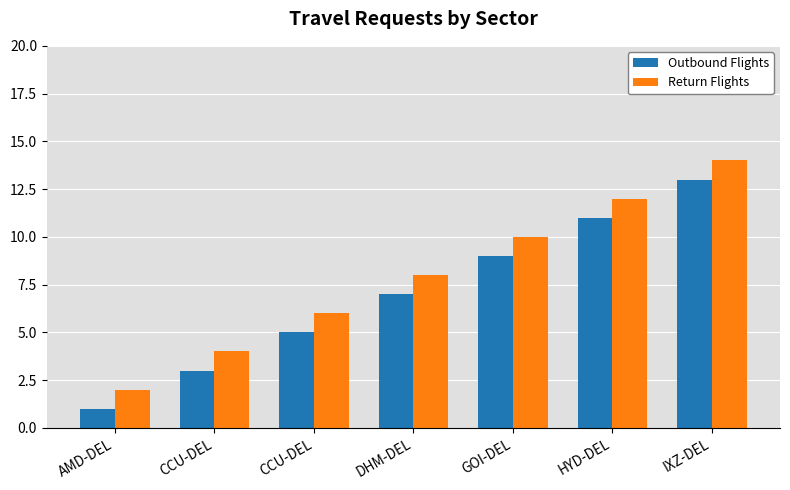

Reading left to right, list all the values displayed in this chart.

Outbound Flights: 1	3	5	7	9	11	13
Return Flights: 2	4	6	8	10	12	14